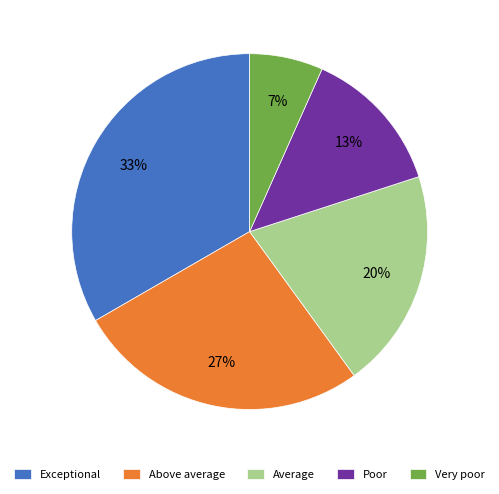

Which category has the smallest portion of the pie?

Very poor